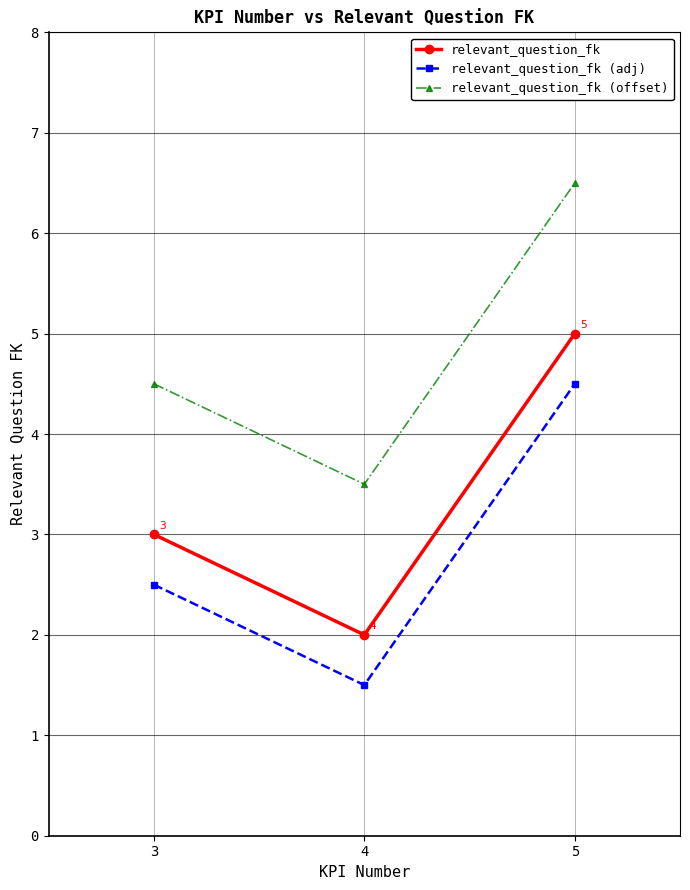

How many lines are shown in the chart?

3